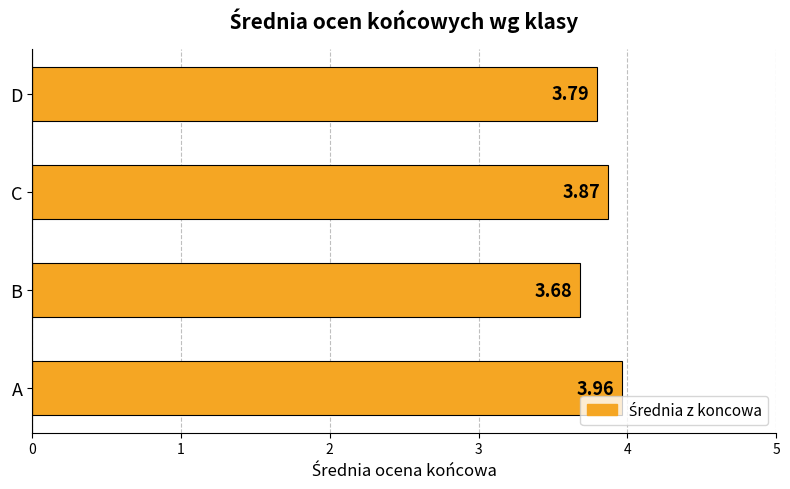

Which label corresponds to the smallest value in the chart?

B